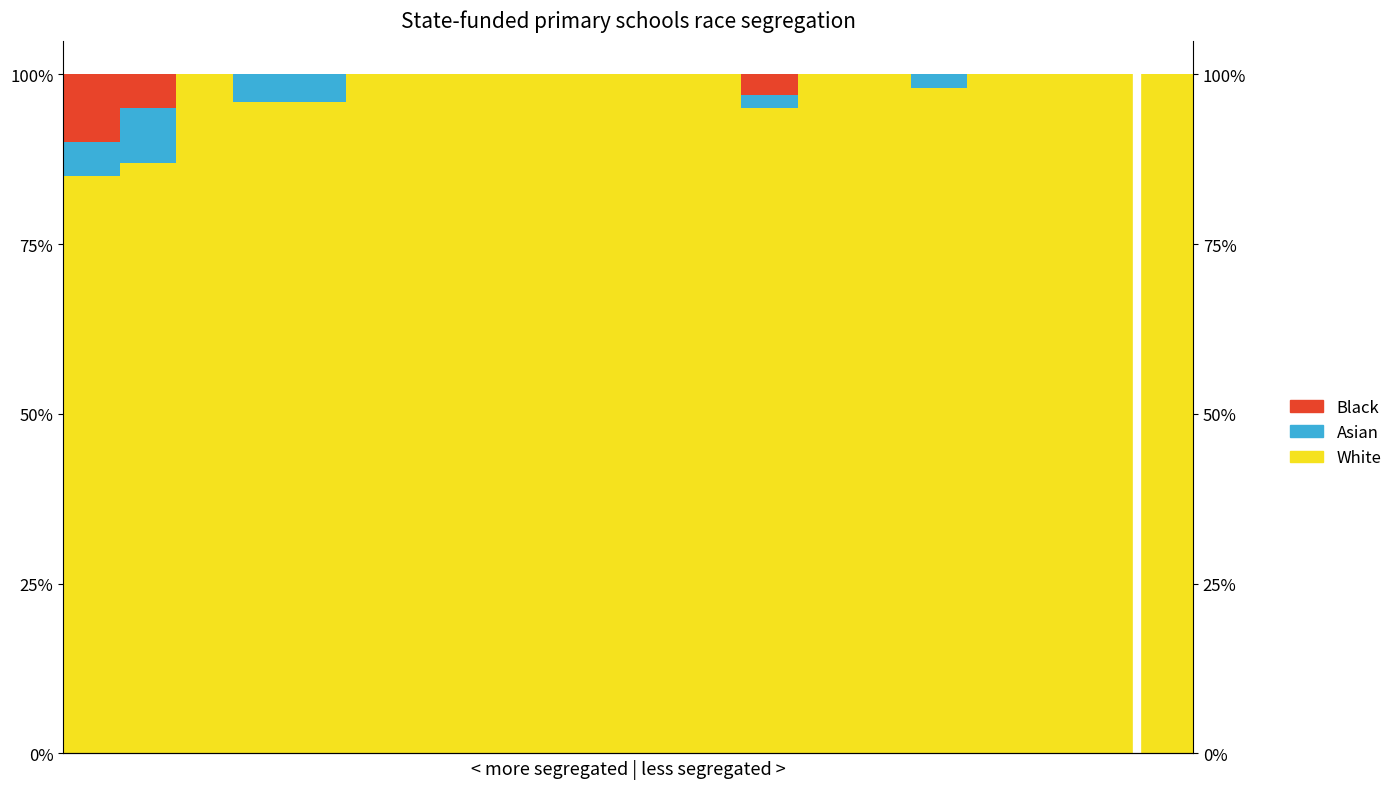

At which label does Asian reach its peak?

1